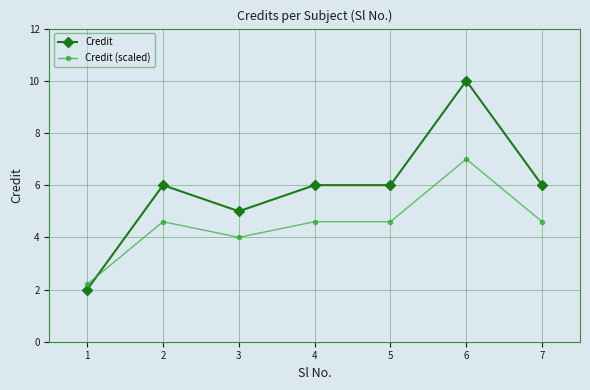

Rank the series by their maximum value, from lowest to highest.

Credit (scaled), Credit